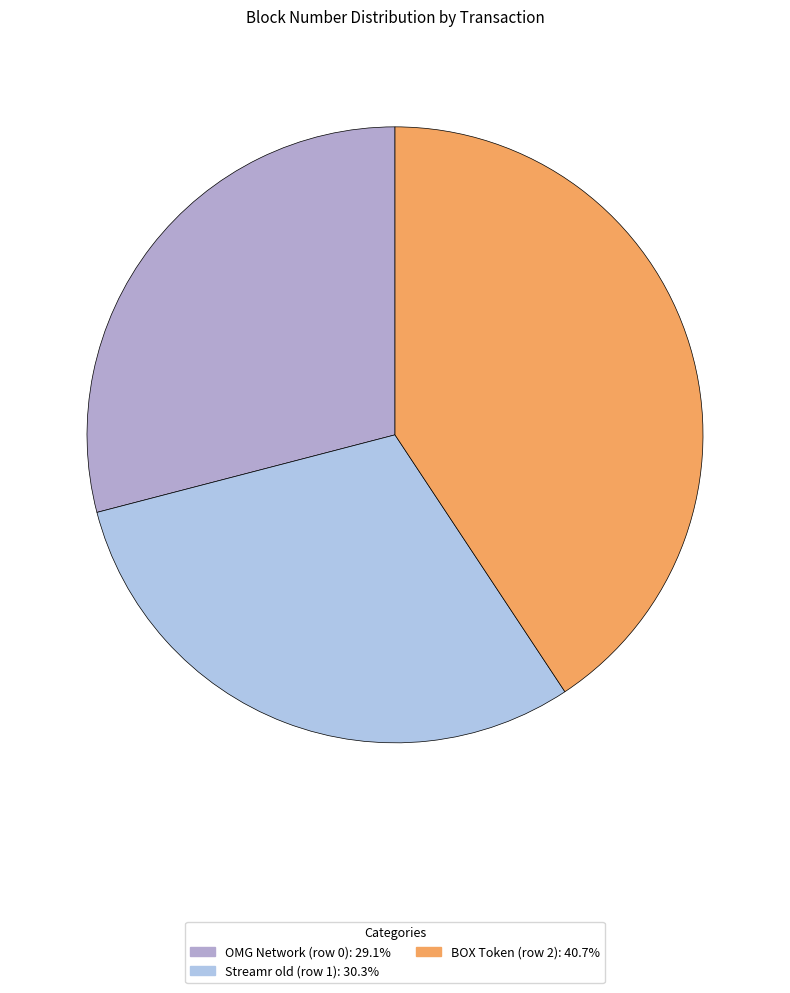

How many segments does this pie chart have?

3